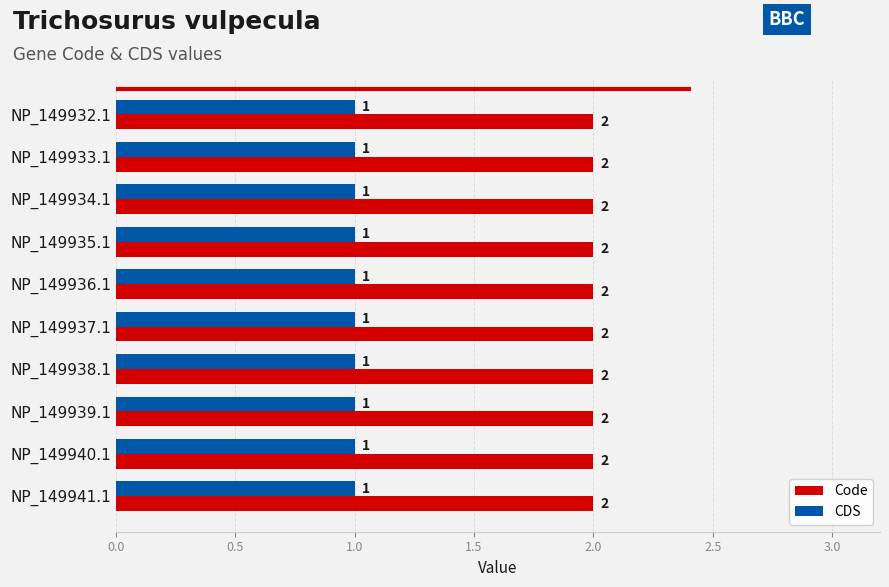

List the series in order of their overall mean, highest first.

Code, CDS